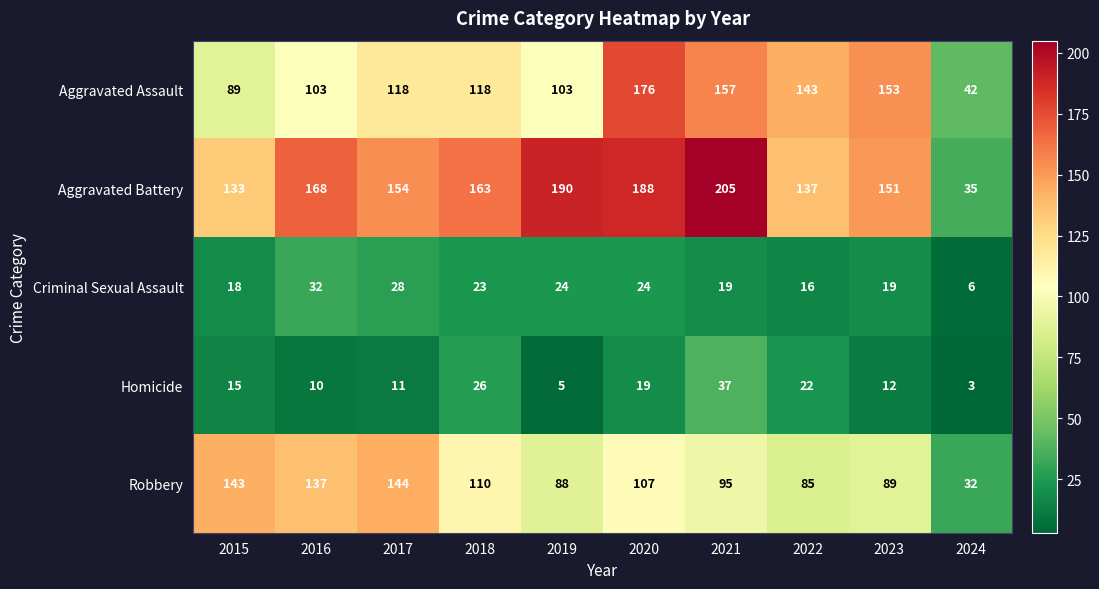

Is the value of Homicide at 2022 greater than the value of Criminal Sexual Assault at 2017?

No